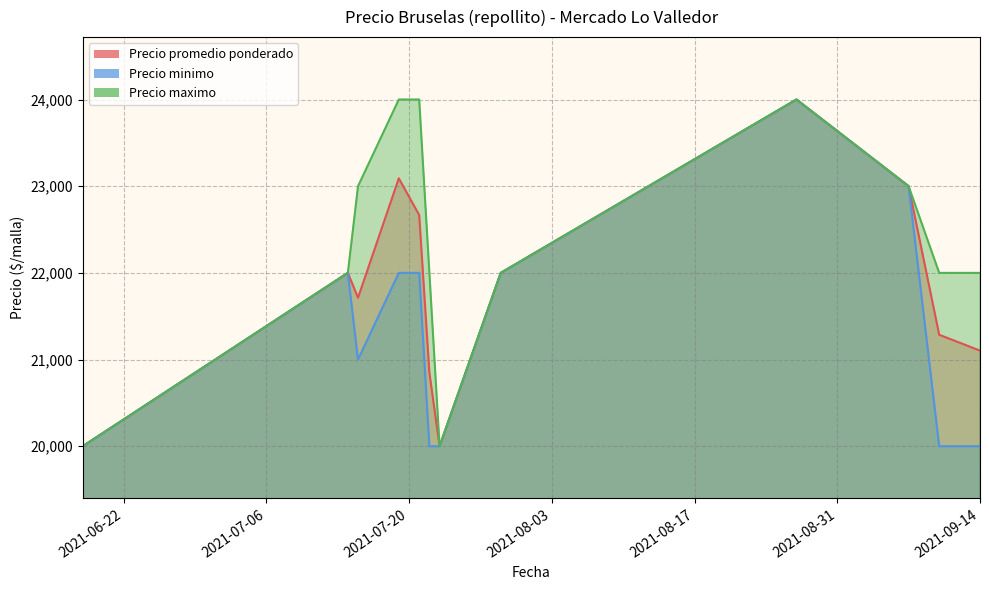

At which category does Precio minimo reach its first local peak?

2021-07-14